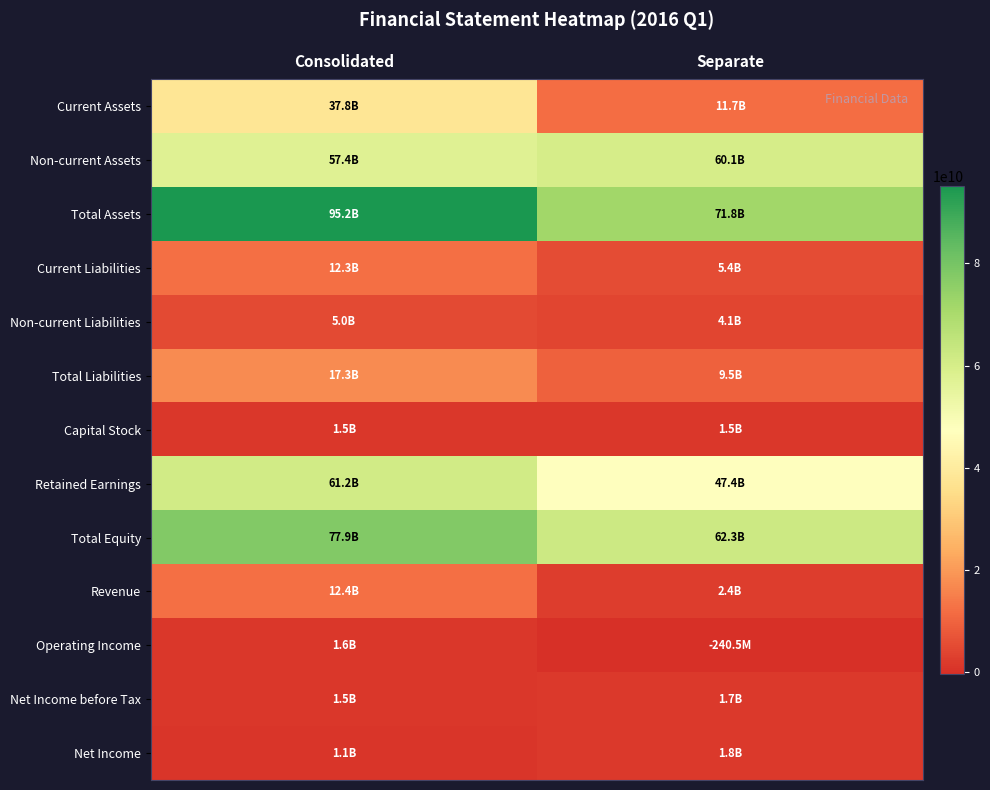

At which category is the sum across all series the highest?

Consolidated